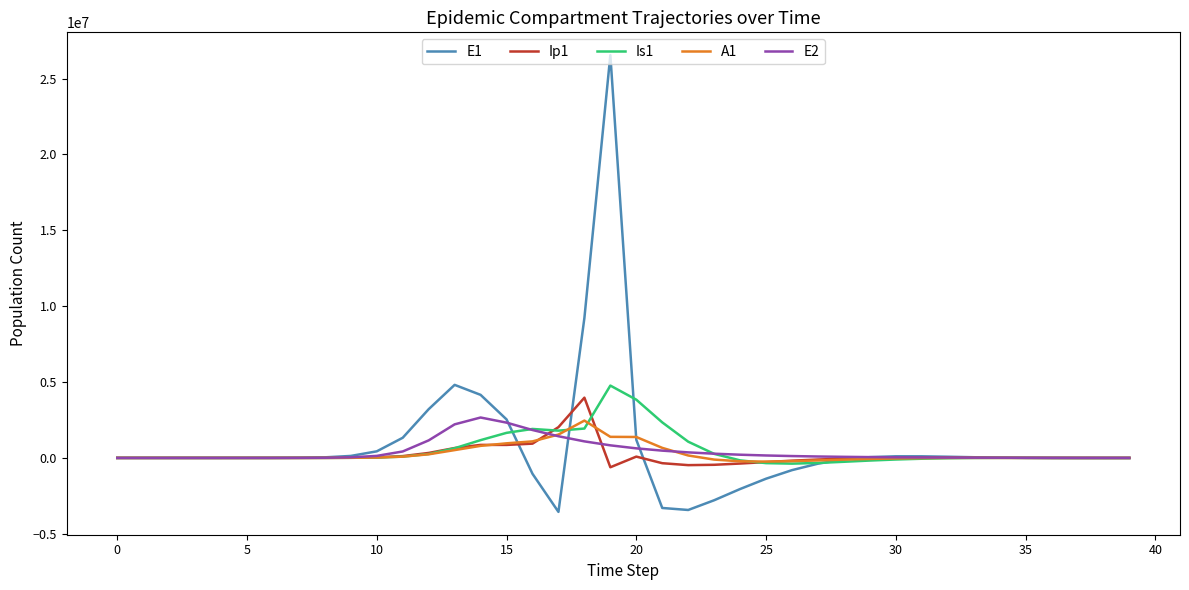

Which series has the widest spread of values?

E1